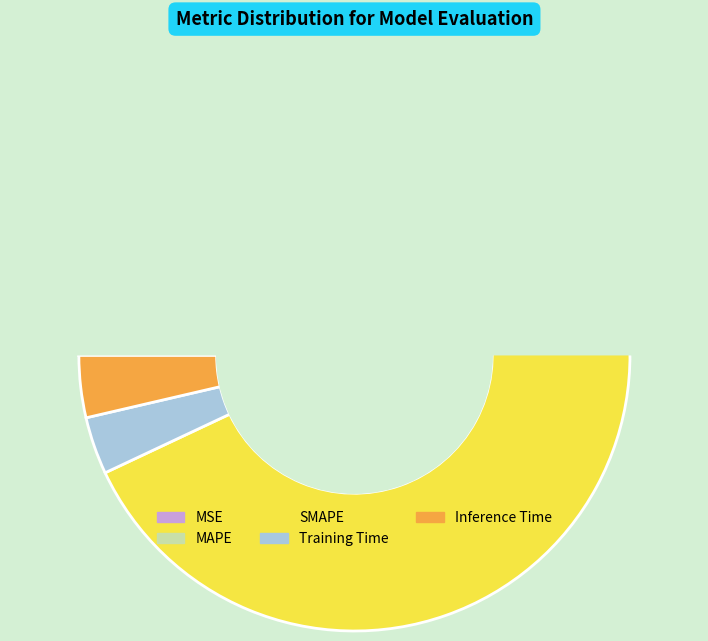

Is the sum of SMAPE and MAPE greater than half?

Yes